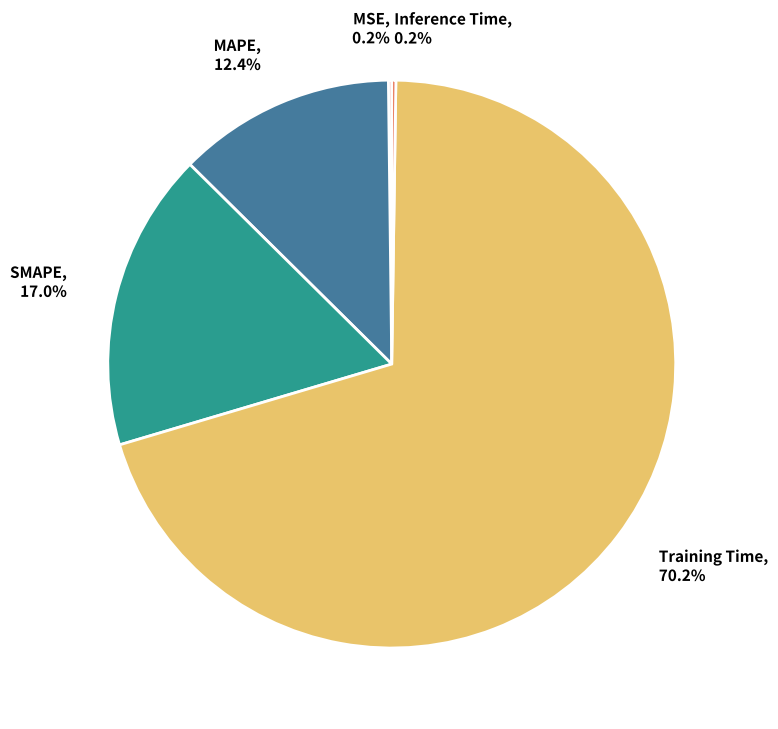

Is there a majority slice in this chart?

Yes